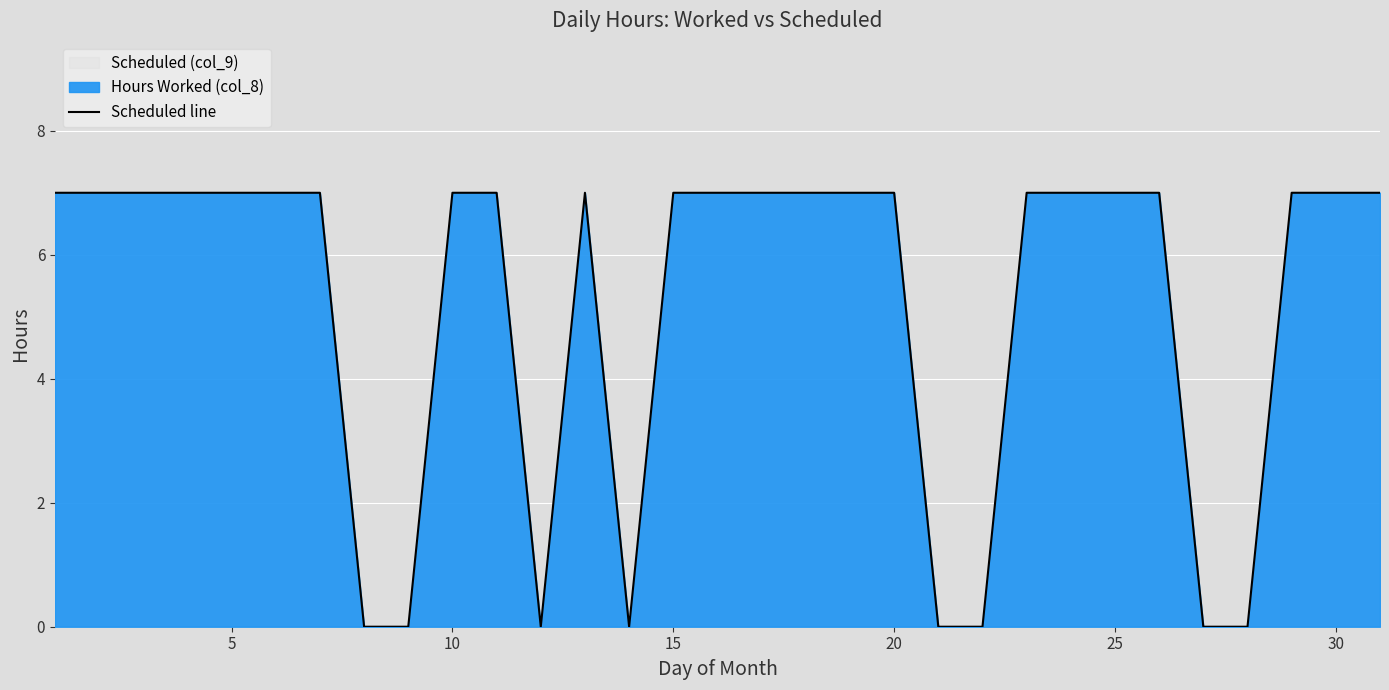

How many lines are shown in the chart?

1